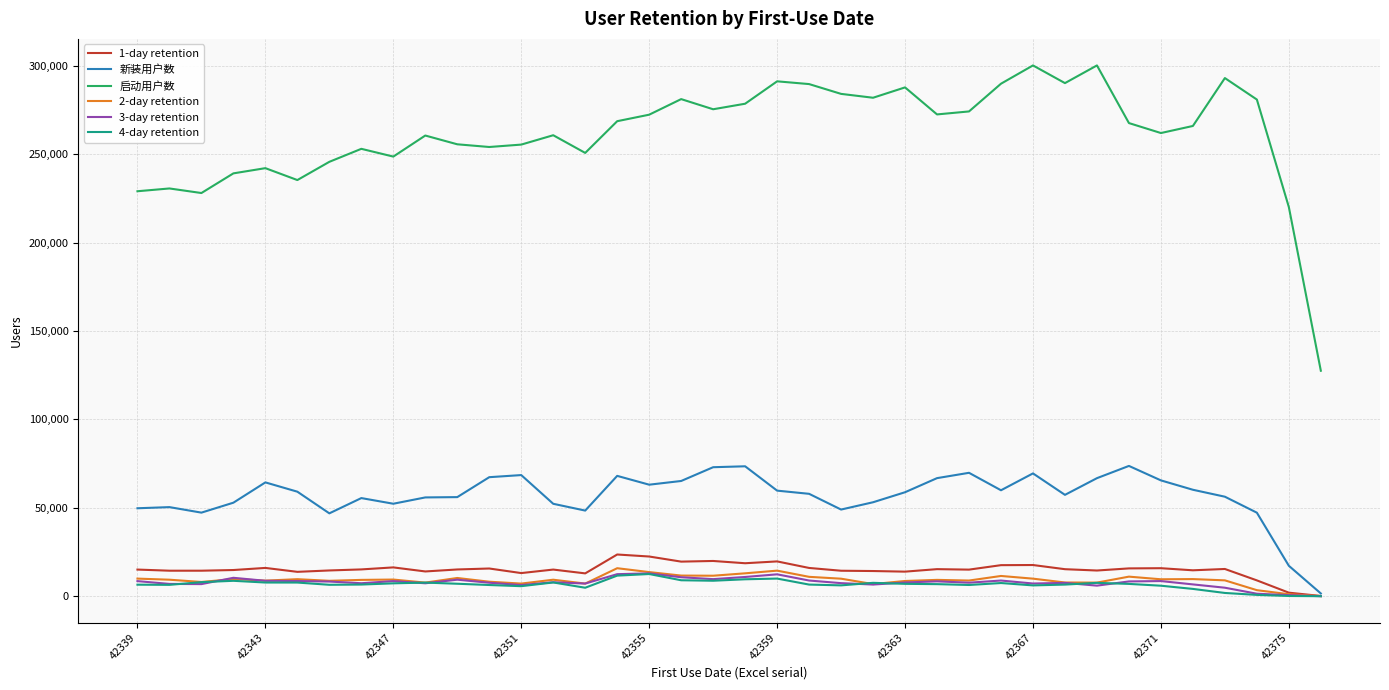

What is the difference between the maximum and minimum values in the 4-day retention series?

12534